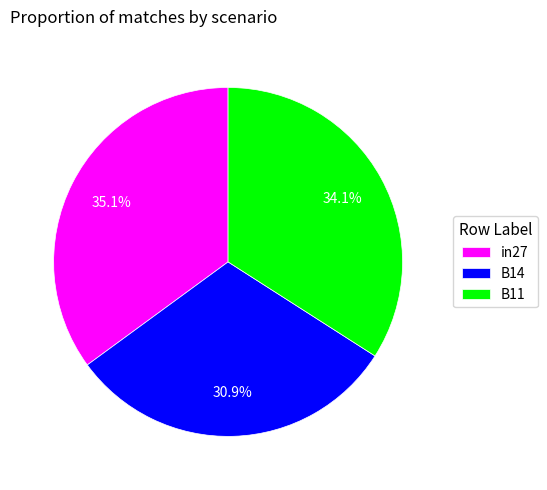

The in27 slice represents 23% of the pie. True or false?

False